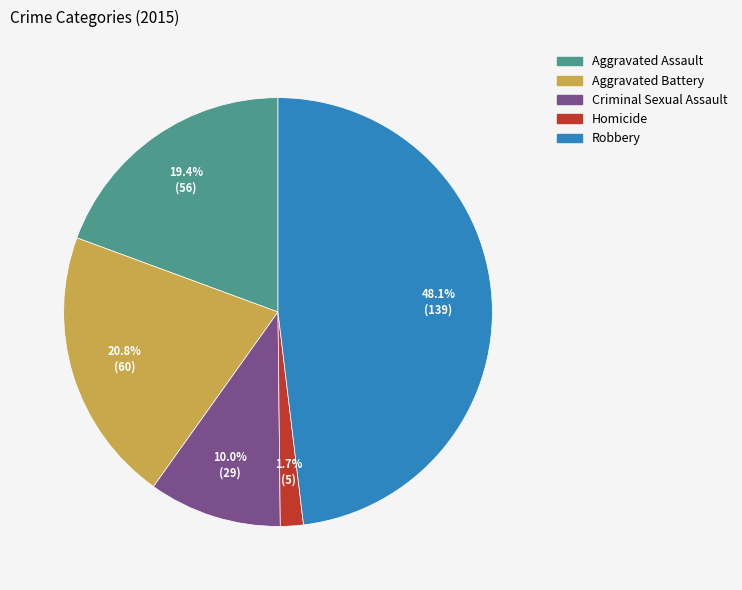

Rank the categories by value from lowest to highest.

Homicide, Criminal Sexual Assault, Aggravated Assault, Aggravated Battery, Robbery